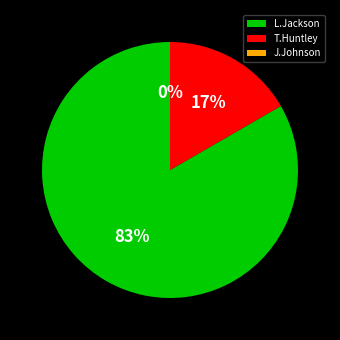

How many segments does this pie chart have?

3